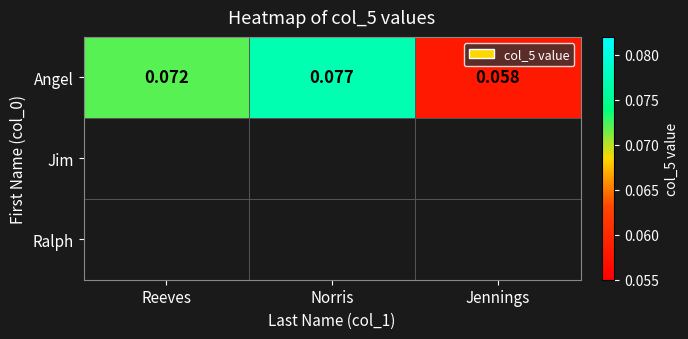

At which category does the chart reach its minimum across all series?

Jennings